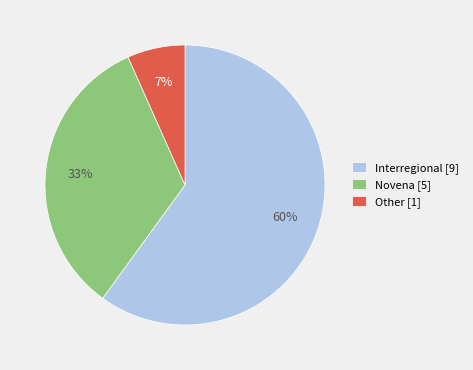

Rank the categories by value from lowest to highest.

Other [1], Novena [5], Interregional [9]